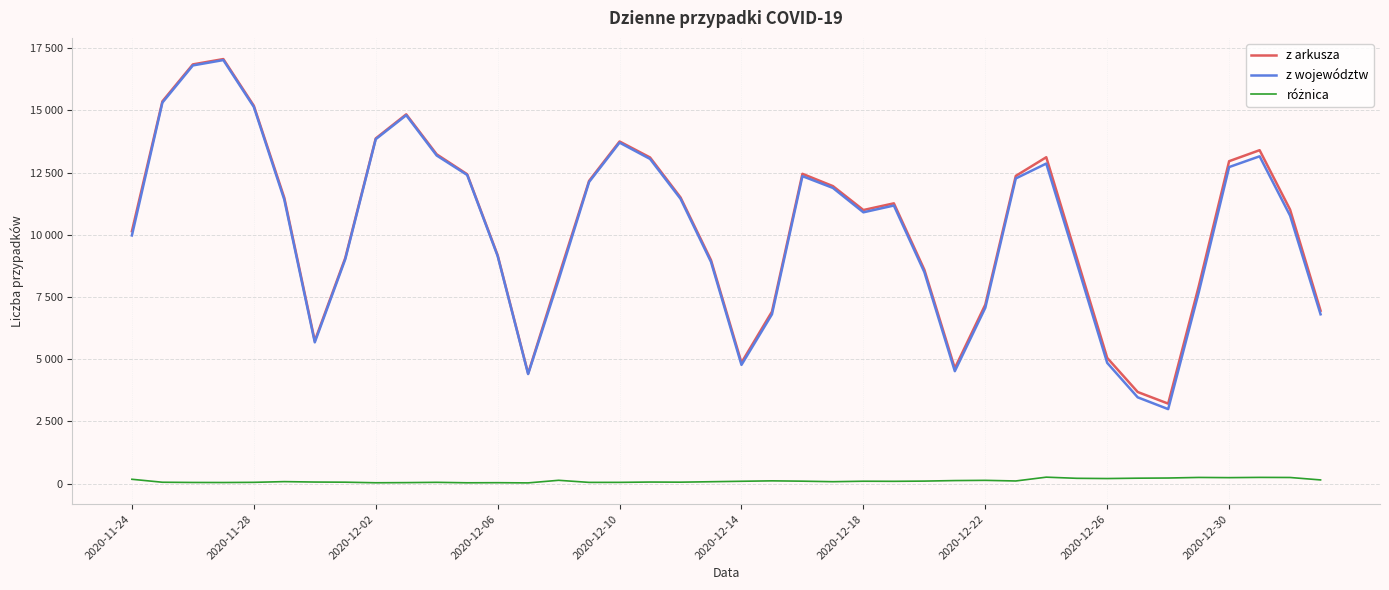

Does the chart display data point markers on the line(s)?

No